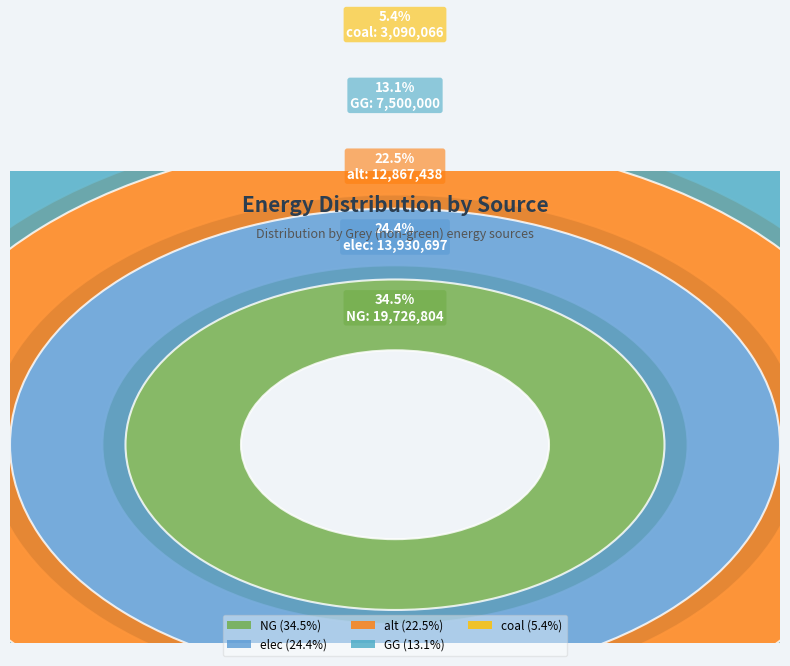

Between NG and elec, which is larger?

NG